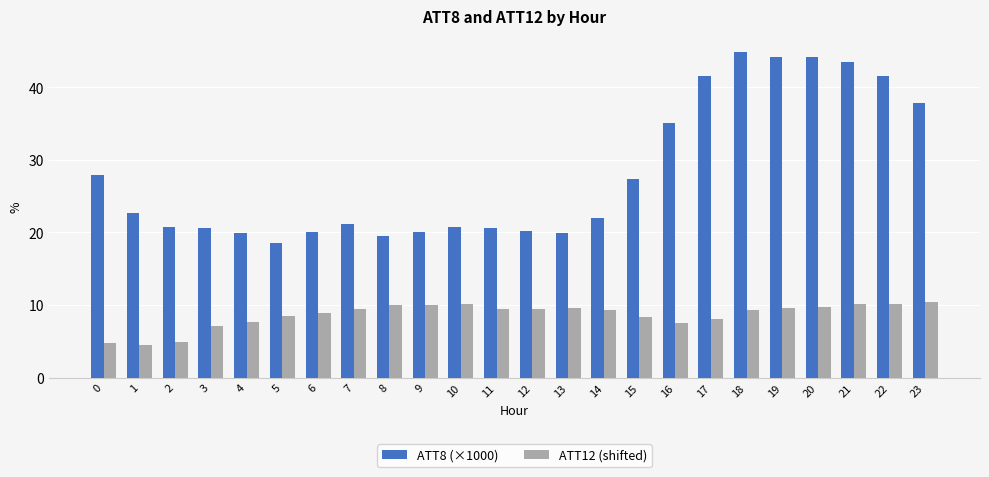

Which series changed the most between 7 and 20?

ATT8 (×1000)